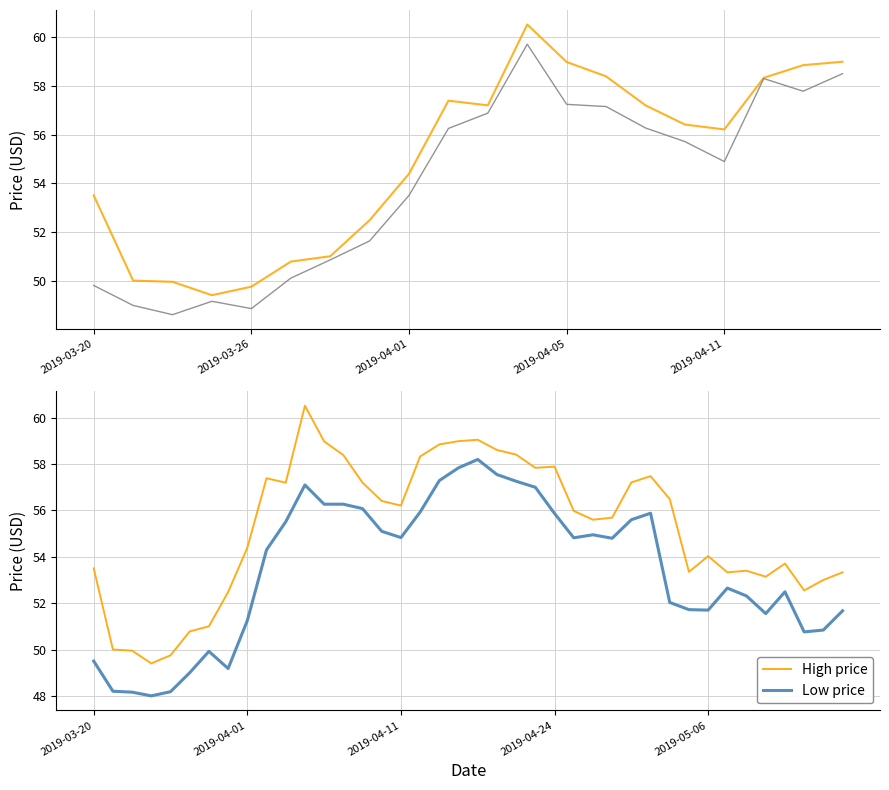

The value of Low at 2019-05-02 is 31.1. True or false?

False